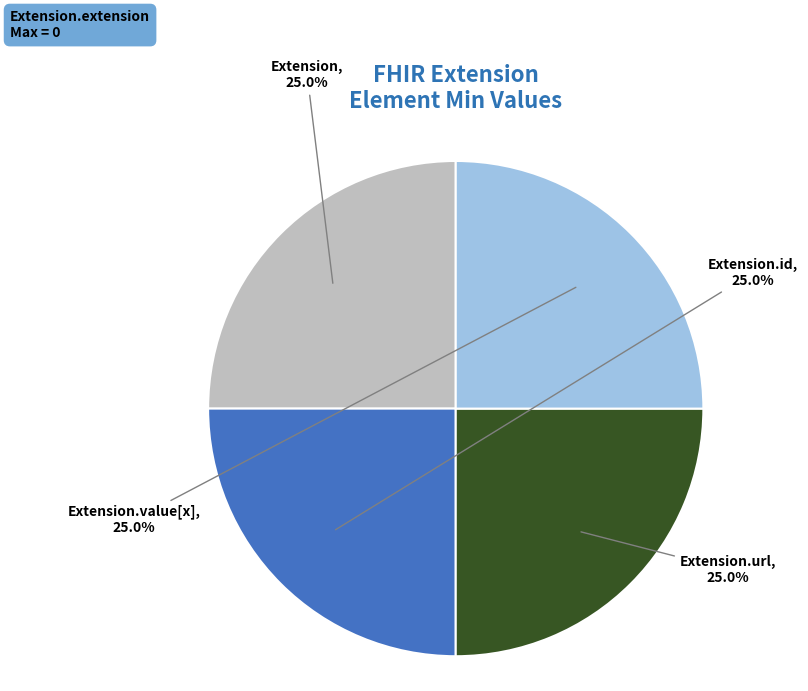

Is there any slice that represents more than half of the pie?

No